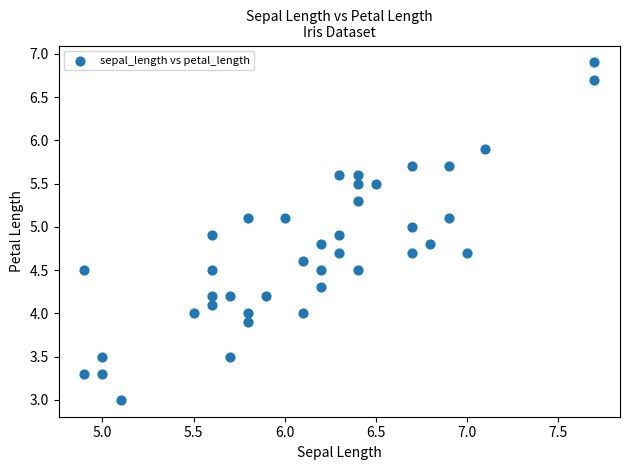

What is the range of Y values (max minus min)?

3.9